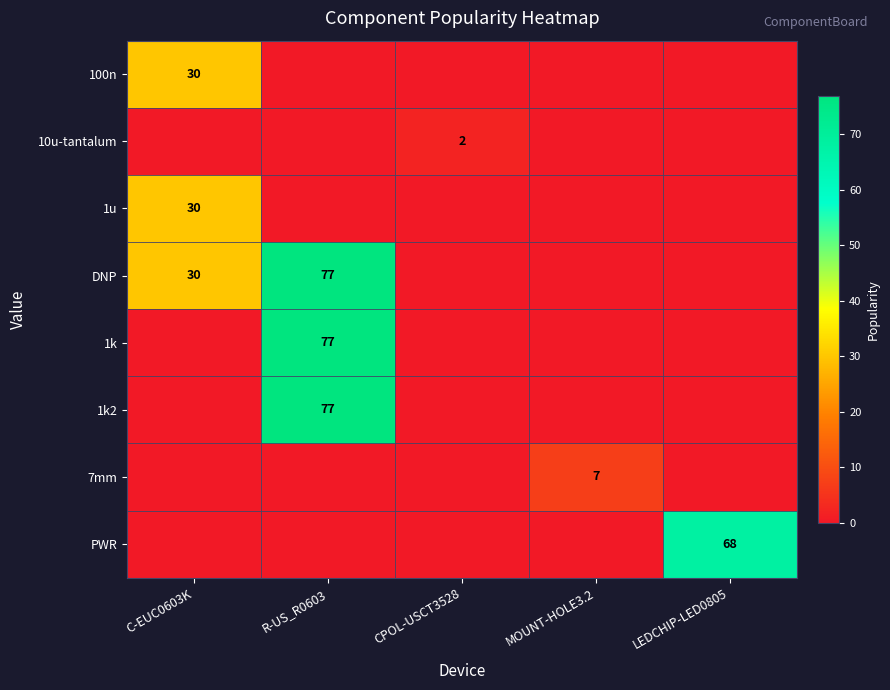

Is it true that 1k equals 32 at R-US_R0603?

False